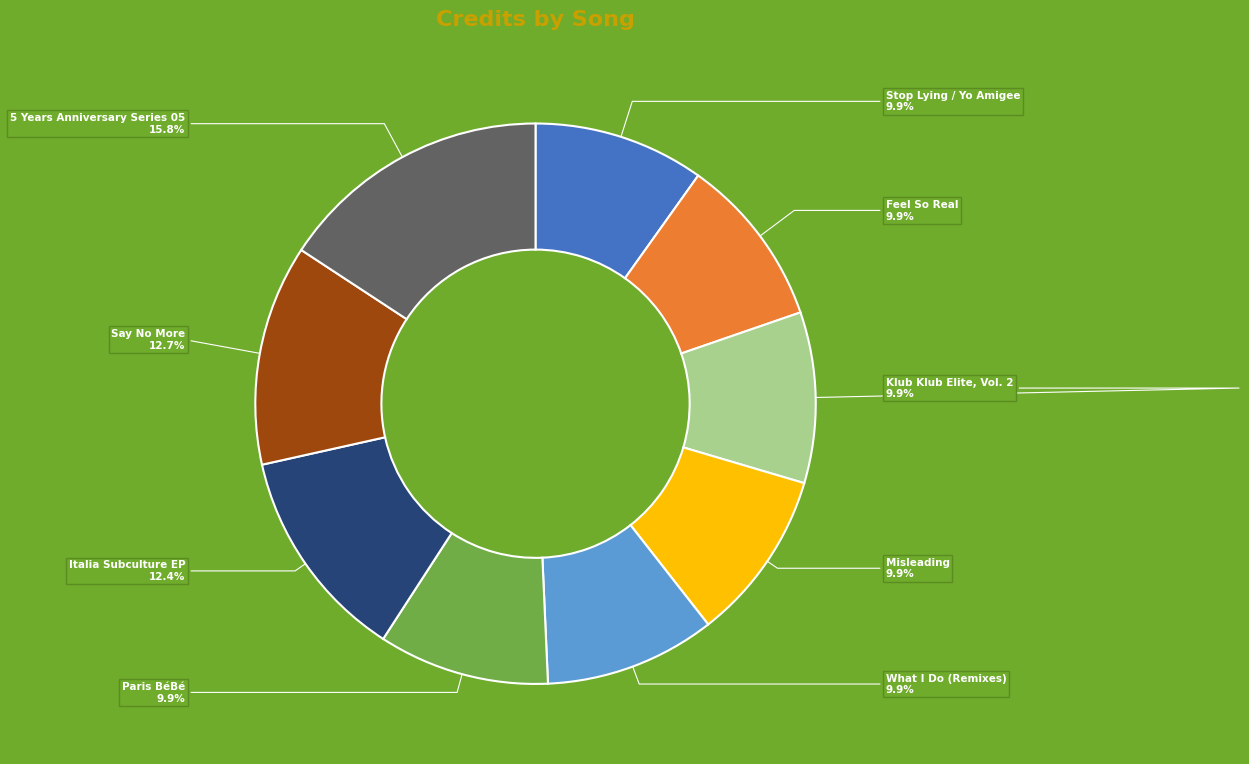

How many slices are in this pie chart?

9